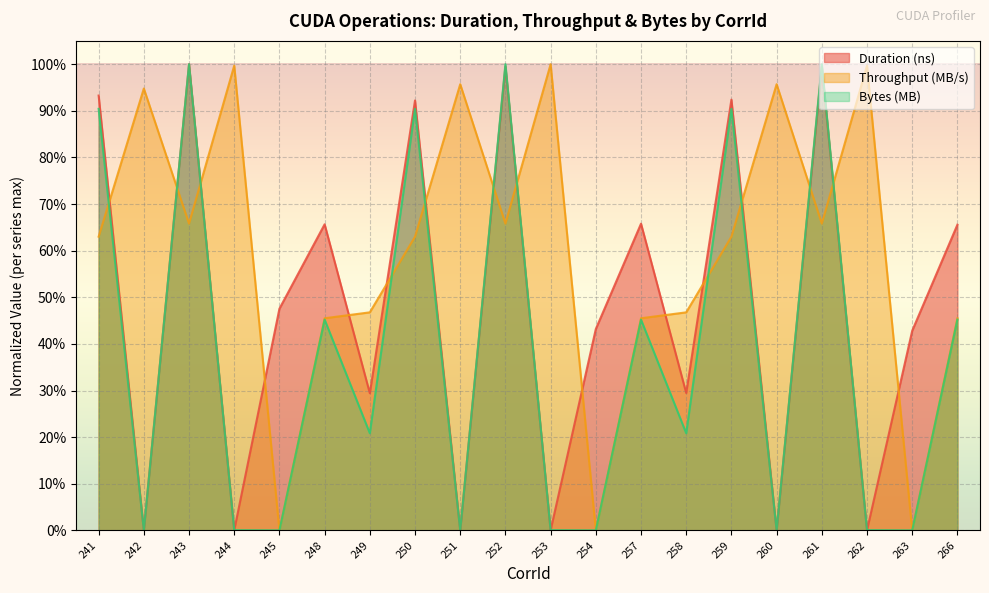

Where is the first local minimum for Throughput (MB/s)?

243